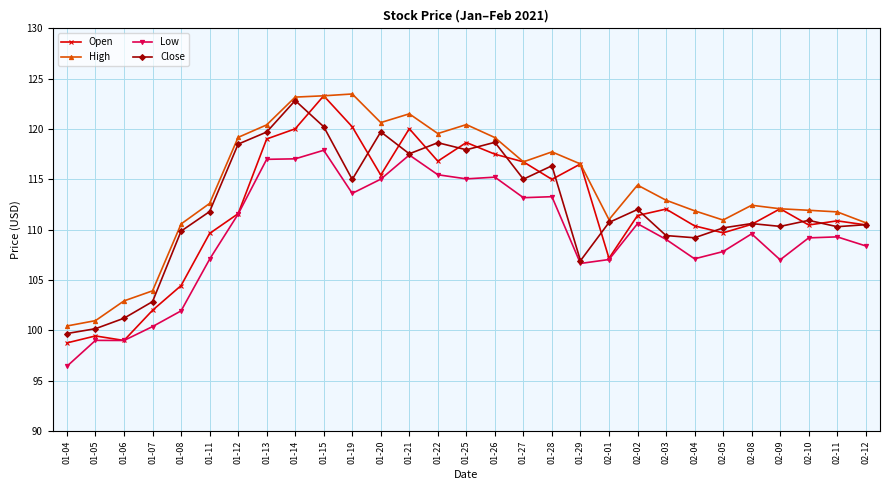

What is the value of the Low point at the 1st from the left?

96.4